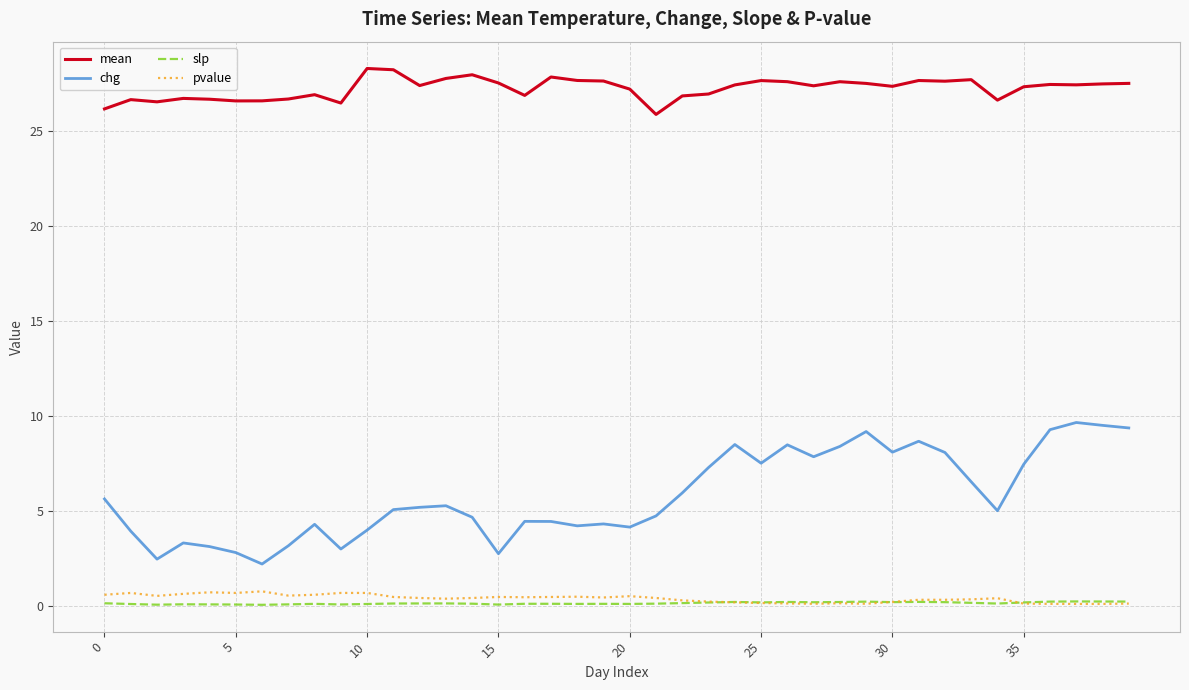

Which series has the largest range (max minus min)?

chg